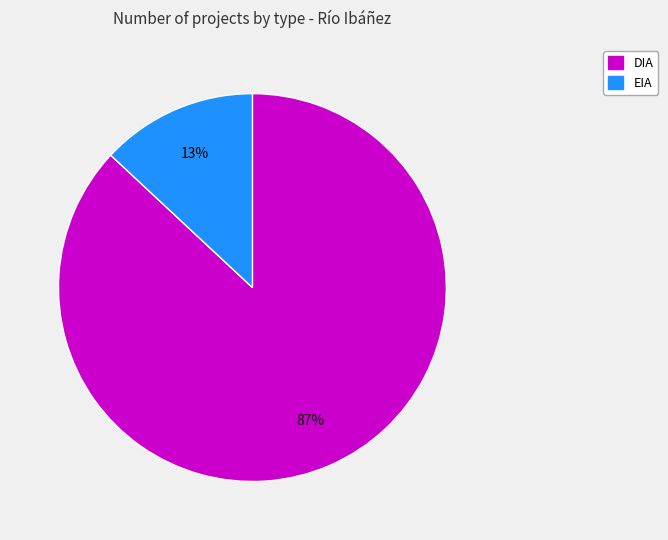

Does EIA account for over 50% of the chart?

No